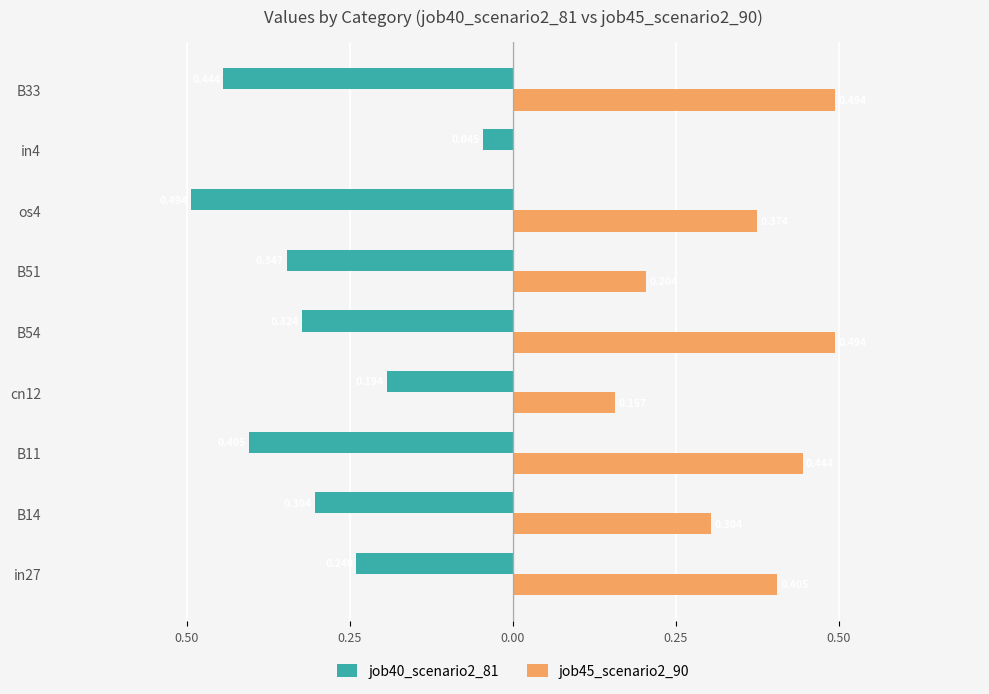

Which series has the largest total across all categories?

job45_scenario2_90